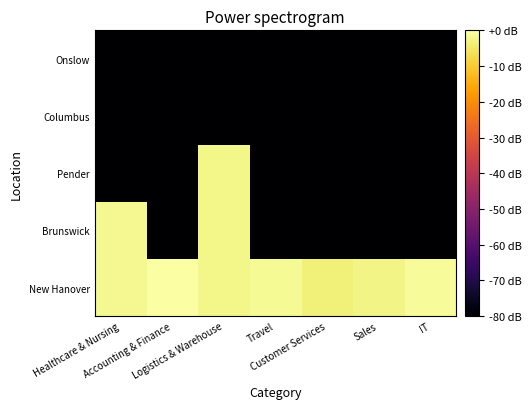

What is the minimum value shown in the chart?

-80.0